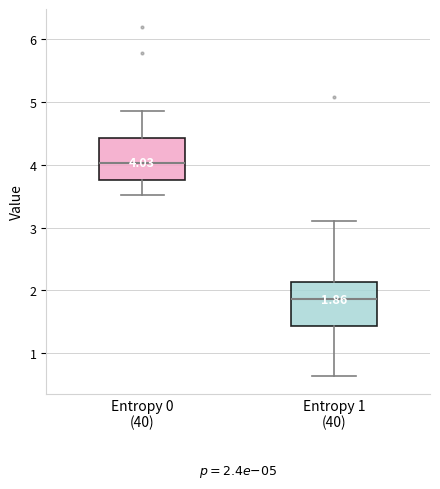

Which box has the lowest median line?

Entropy 1 (40)